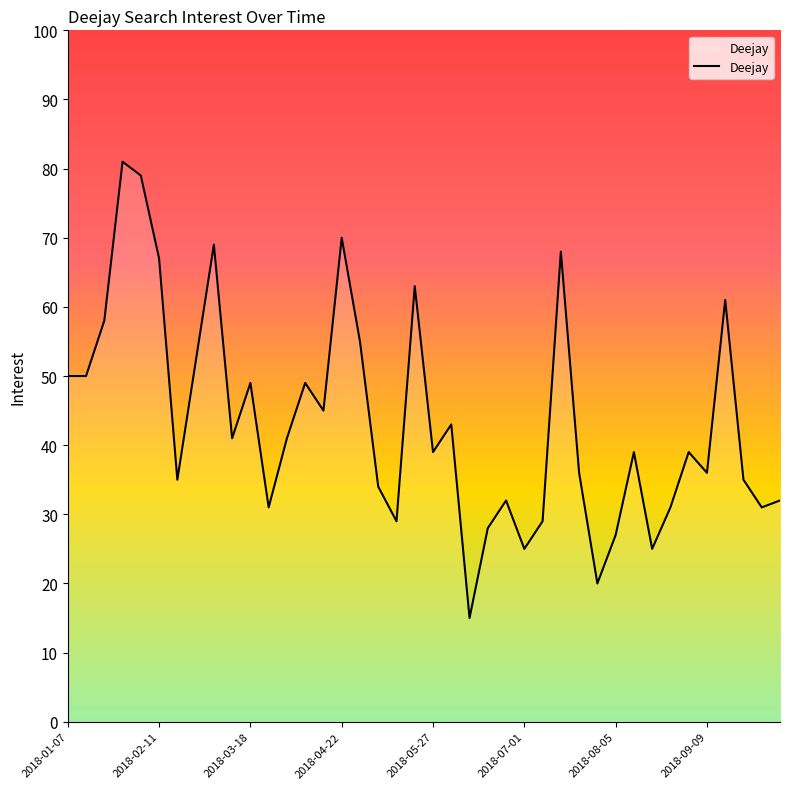

What is the smallest value displayed?

15